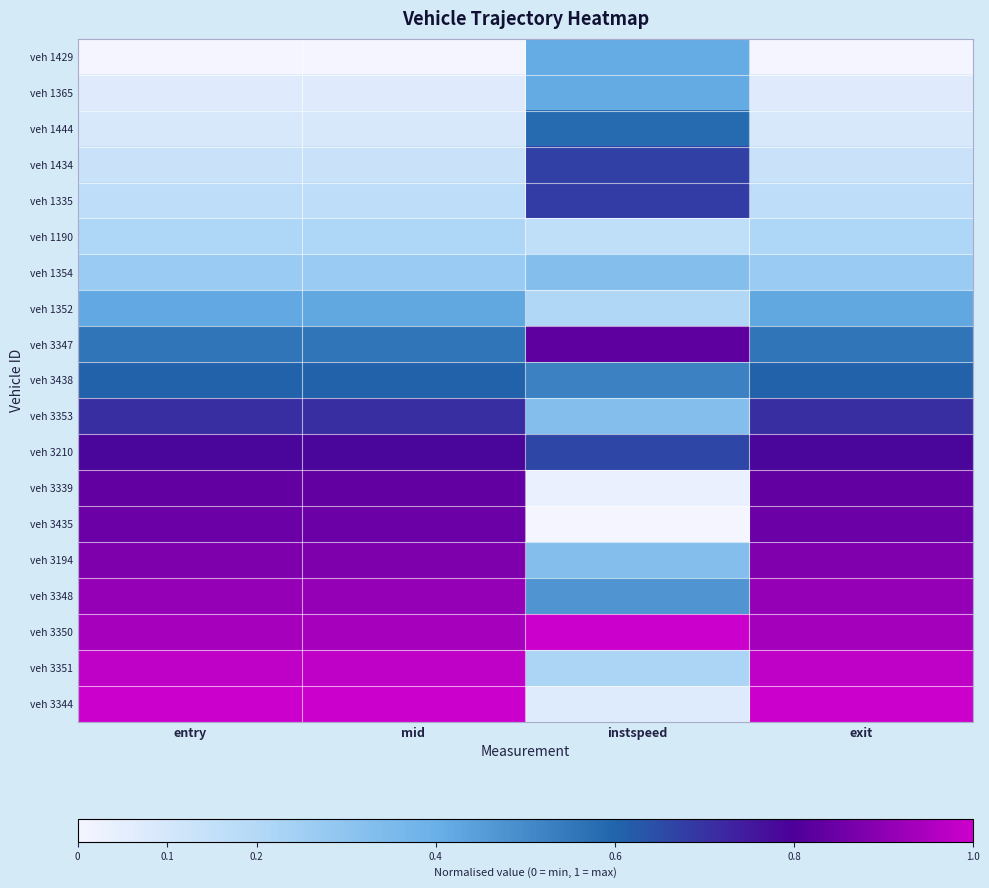

At instspeed, list the series in order from largest to smallest.

veh 3350, veh 3347, veh 1335, veh 1434, veh 3210, veh 1444, veh 3438, veh 3348, veh 1365, veh 1429, veh 1354, veh 3353, veh 3194, veh 3351, veh 1352, veh 1190, veh 3344, veh 3339, veh 3435